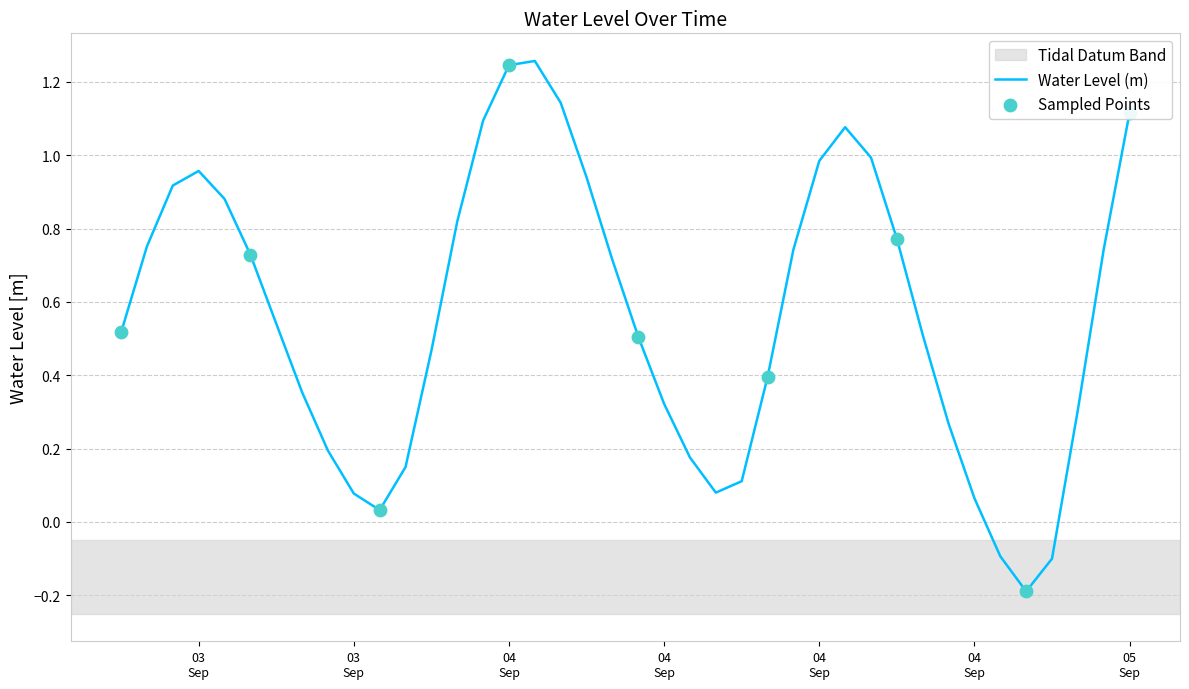

What is the difference between the maximum and minimum values?

1.4